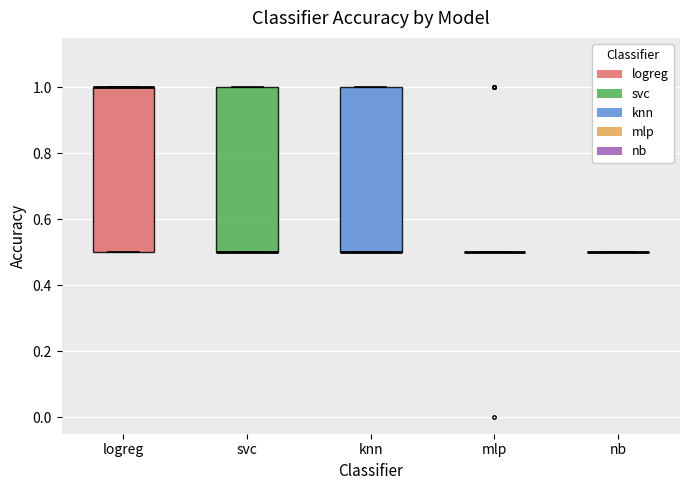

Reading left to right, read every box against the y-axis: the position of its median line, the range the box covers, and the ends of its whiskers. The values are not printed on the chart, so give them approximately, as read against the axis.

logreg: median 1.0 (drawn on the box's upper edge), box 0.5 to 1.0, whiskers 0.5 to 1.0
svc: median 0.5 (drawn on the box's lower edge), box 0.5 to 1.0, whiskers 0.5 to 1.0
knn: median 0.5 (drawn on the box's lower edge), box 0.5 to 1.0, whiskers 0.5 to 1.0
mlp: box collapsed to a line at 0.5, whiskers 0.5 to 0.5
nb: box collapsed to a line at 0.5, whiskers 0.5 to 0.5